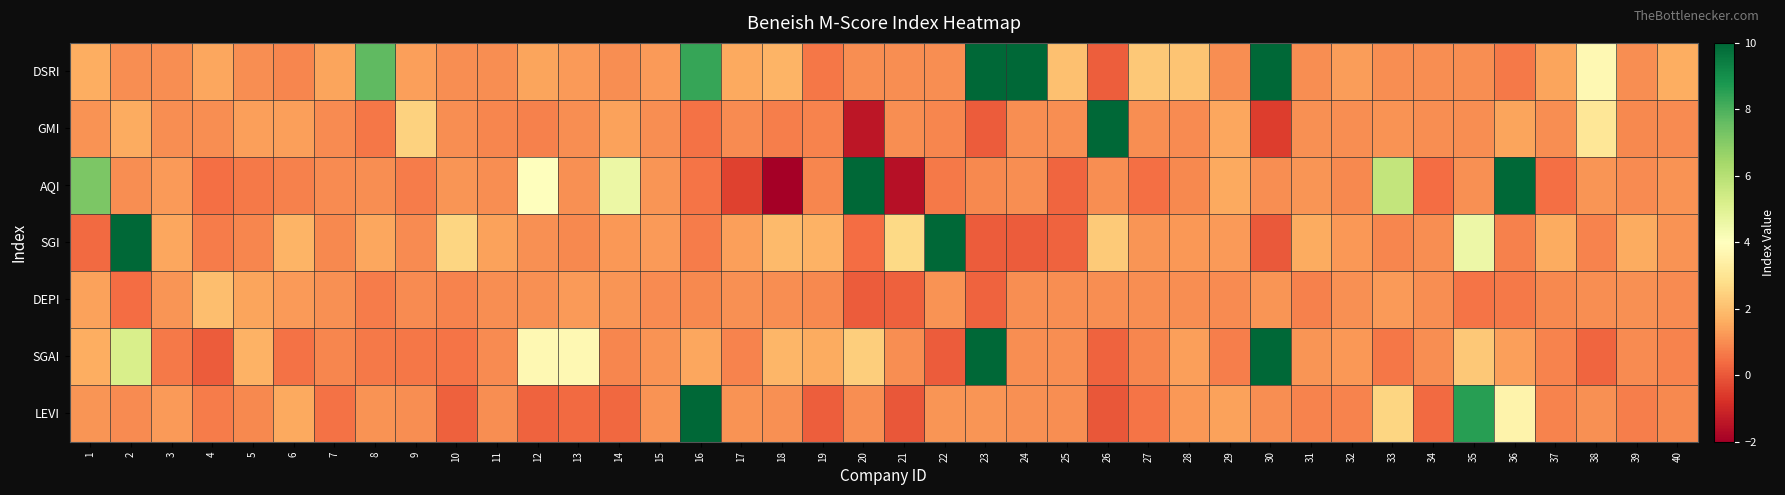

At which category is the sum across all series the highest?

23